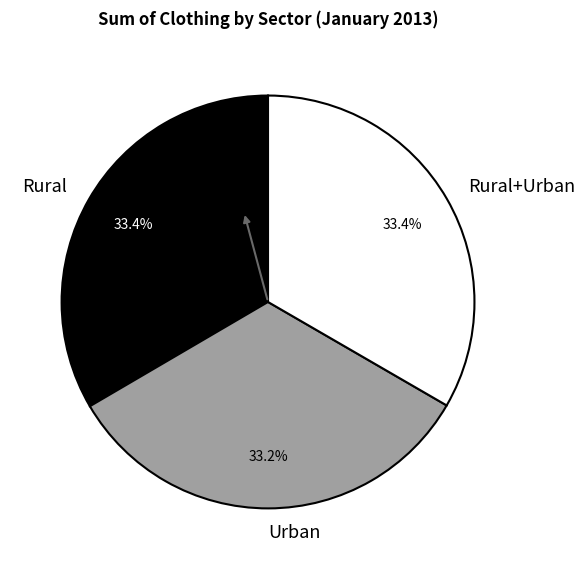

How much of the chart is everything except Rural+Urban?

66.6%